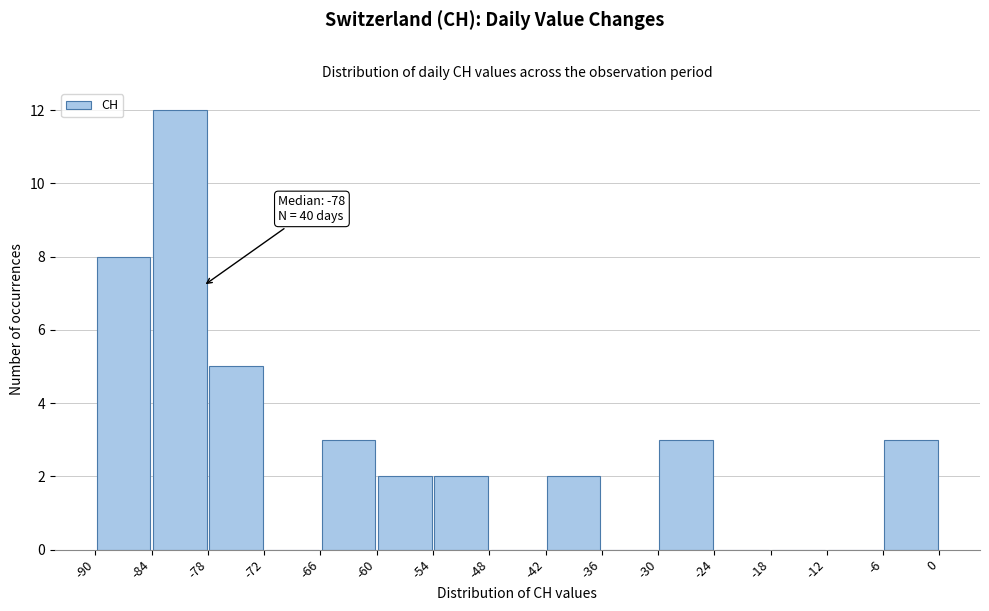

Which range on the x-axis has the tallest bar?

-84 to -78